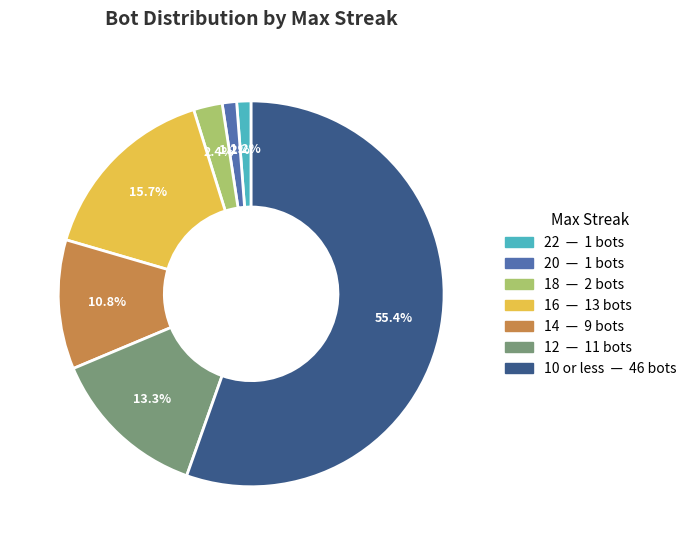

How many segments does this pie chart have?

7